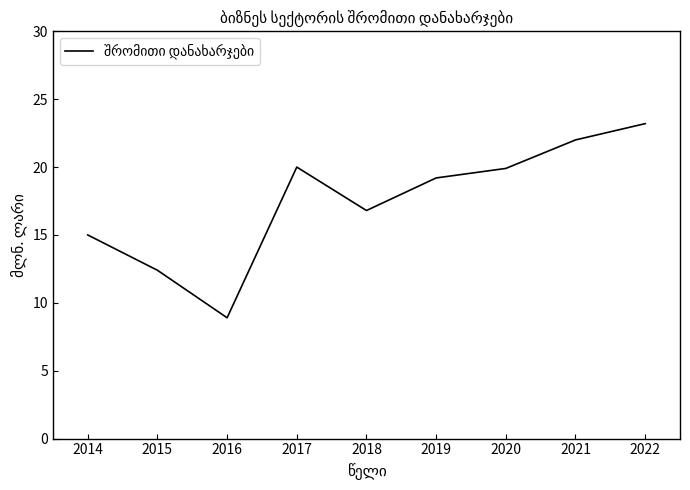

Between 2016 and 2022, which is larger?

2022